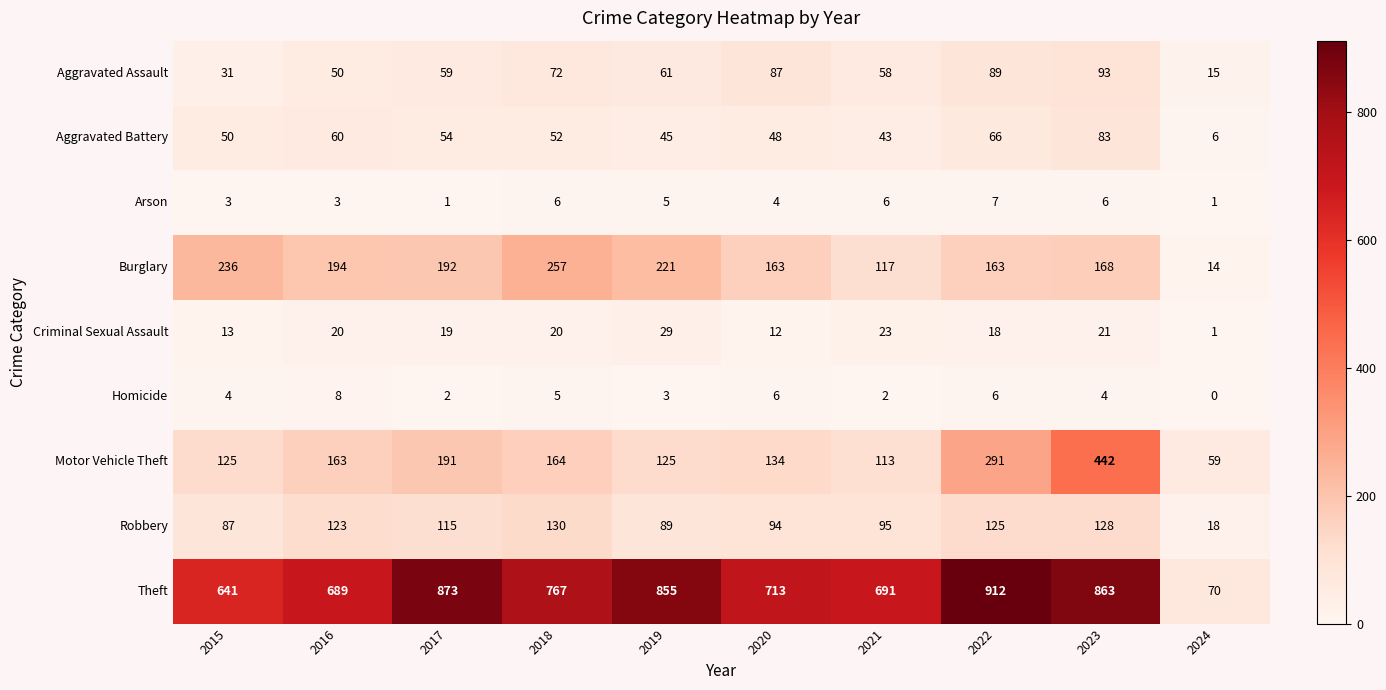

Between 2016 and 2021, which series saw the biggest shift?

Burglary